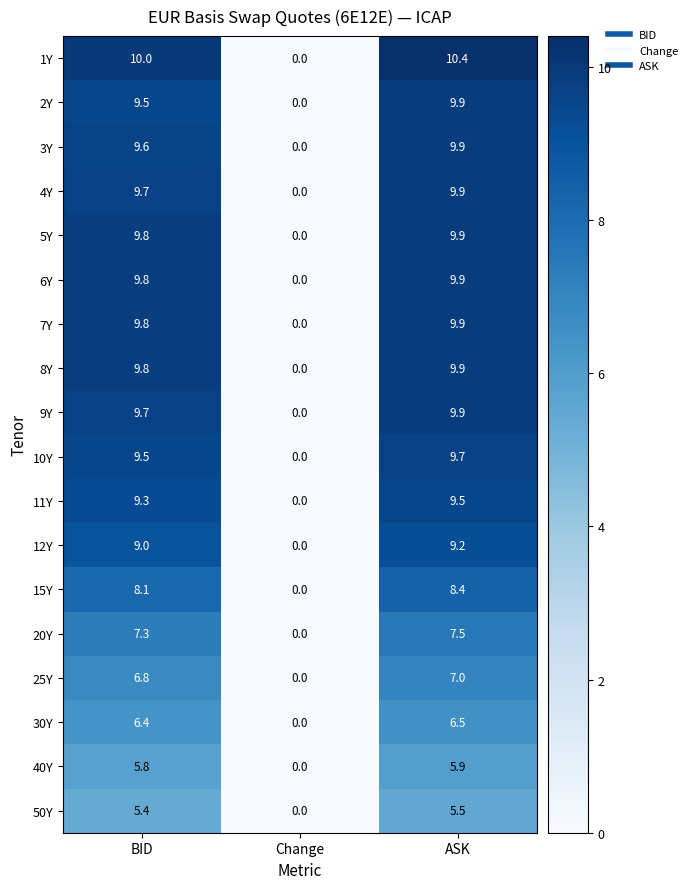

What is the maximum value shown in the chart?

10.4